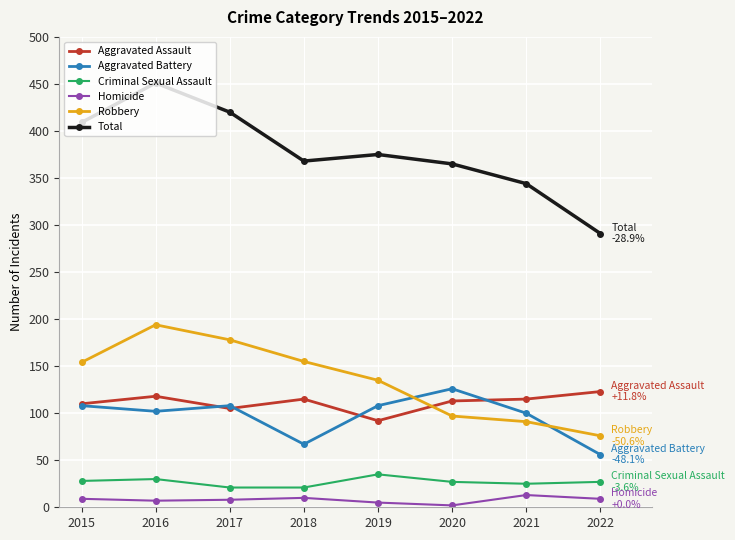

True or false: Total and Aggravated Assault intersect in this chart.

False